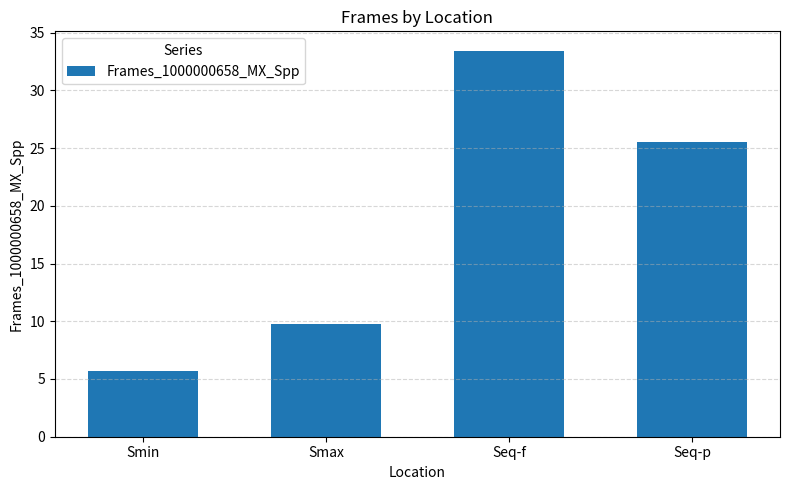

The chart shows a value of 8.7 at Smin. True or false?

False